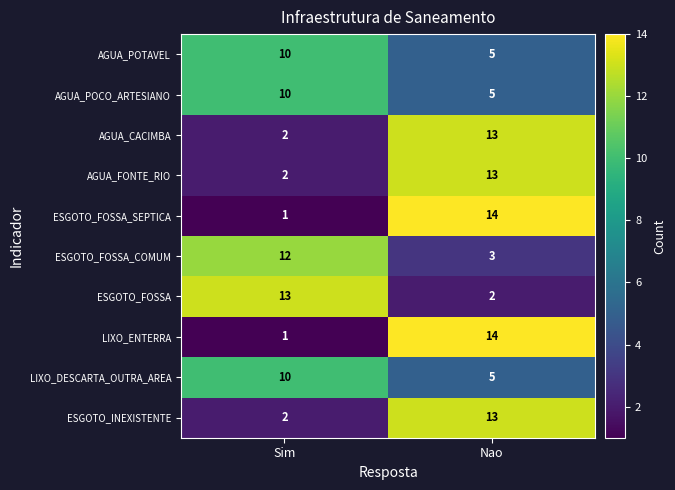

What is the lowest value of the LIXO_DESCARTA_OUTRA_AREA series?

5